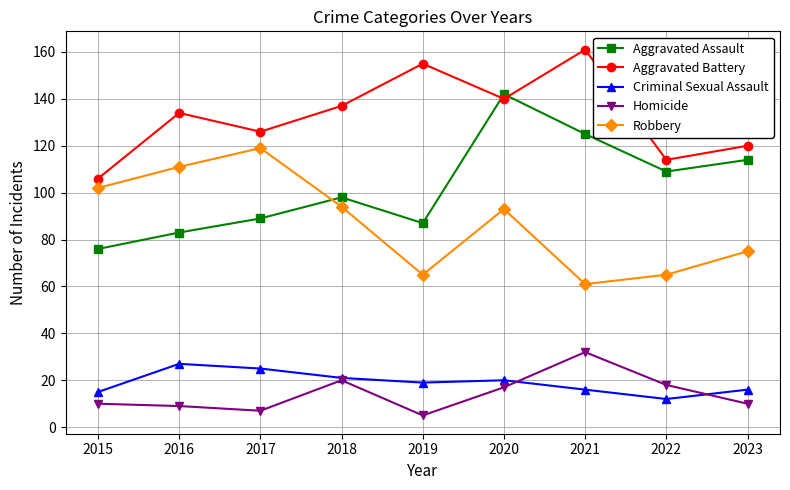

How many categories are shown in the chart?

9